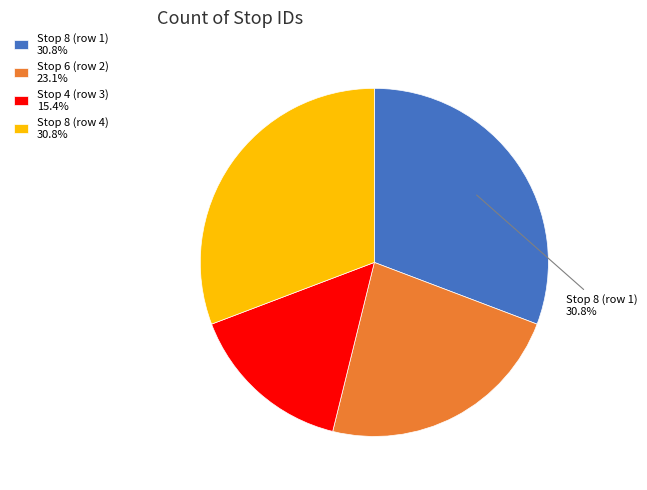

True or false: Stop 4 (row 3) accounts for 15% of the total.

True